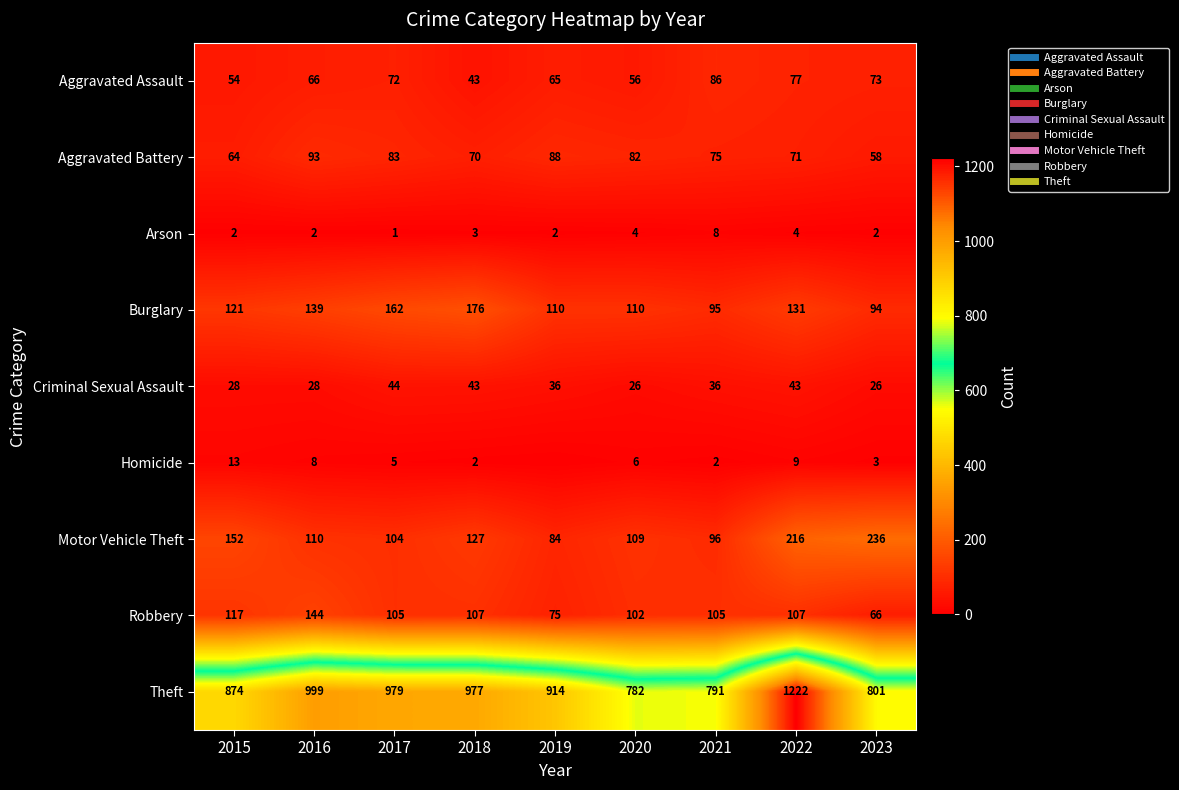

What is the sum of the Homicide values at 2020 and 2022?

15